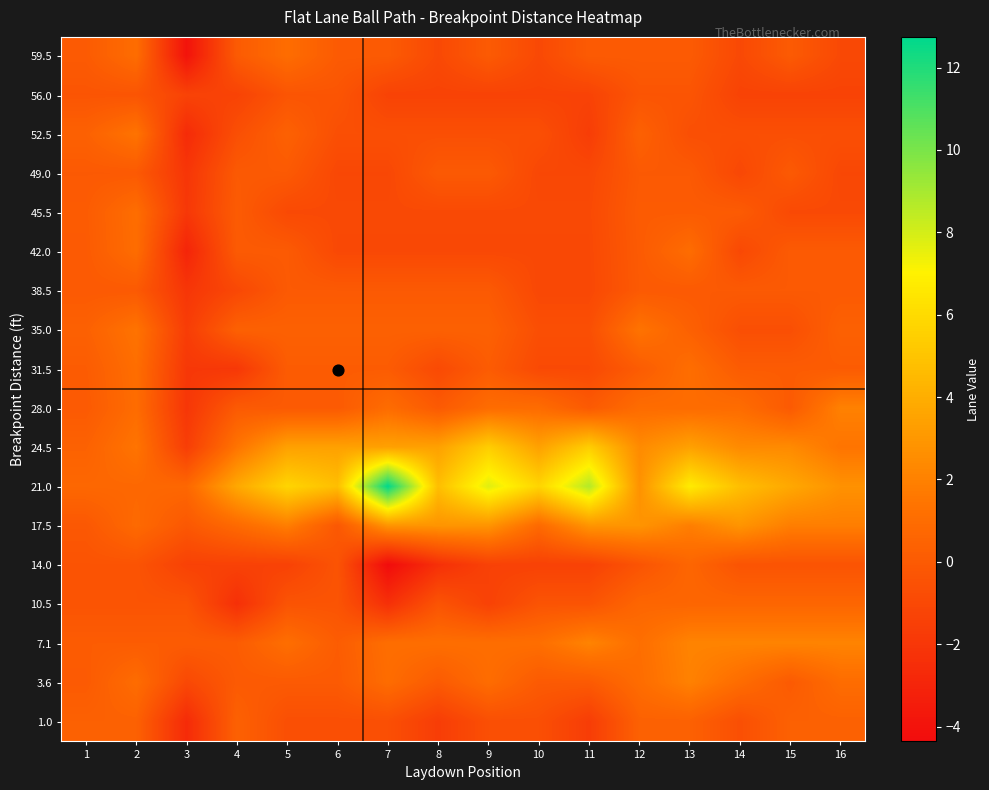

What is the total value across all series at 12?

13.5